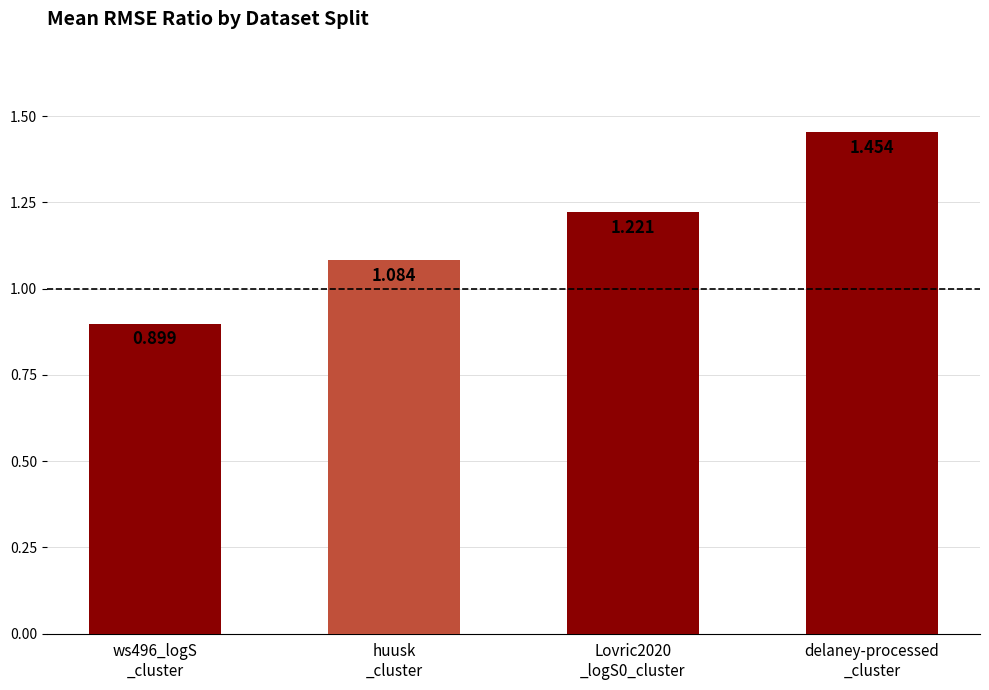

True or false: the data shows 2.6 at delaney-processed
_cluster.

False